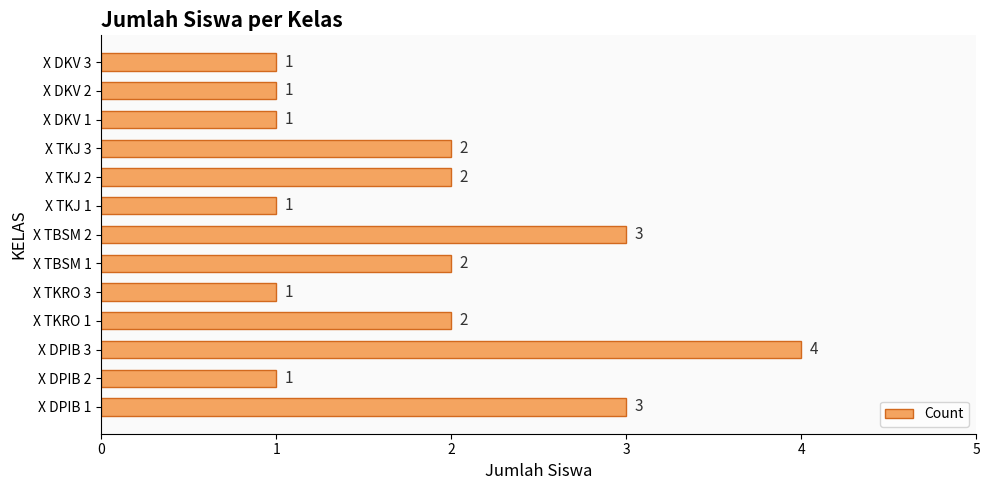

Count the values in the range 1 to 2.

10